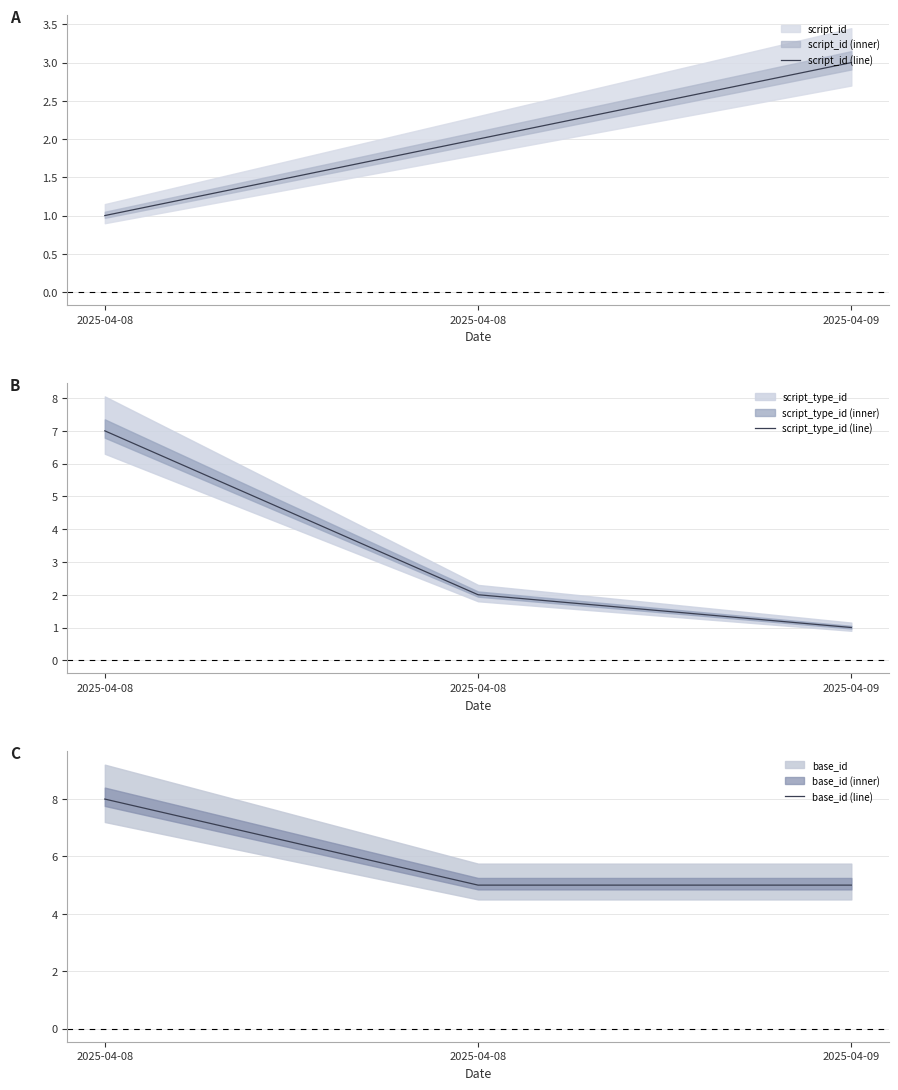

At 2025-04-08, list the series in order from largest to smallest.

base_id (line), script_type_id (line), script_id (line)